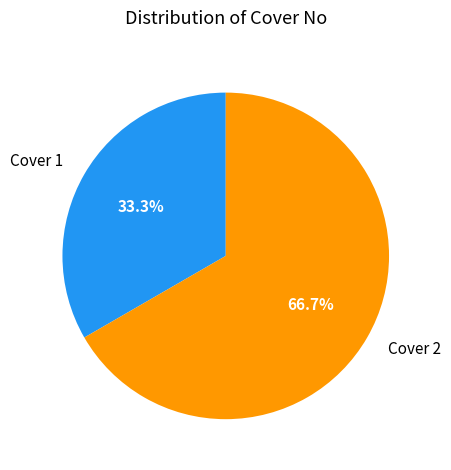

Rank the categories by value from highest to lowest.

Cover 2, Cover 1